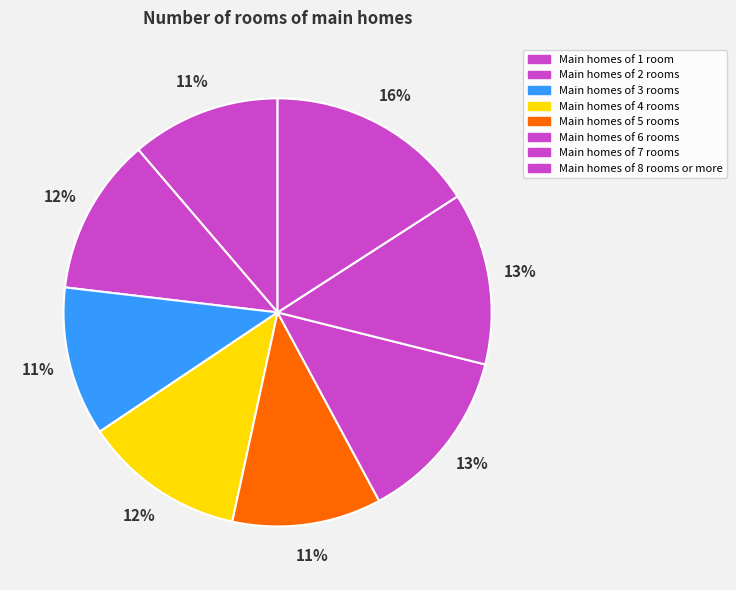

Is there any slice that represents more than half of the pie?

No